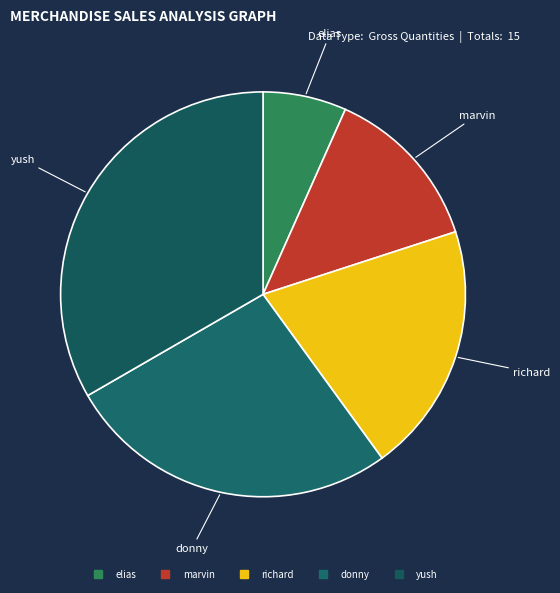

Is yush the majority of the pie?

No